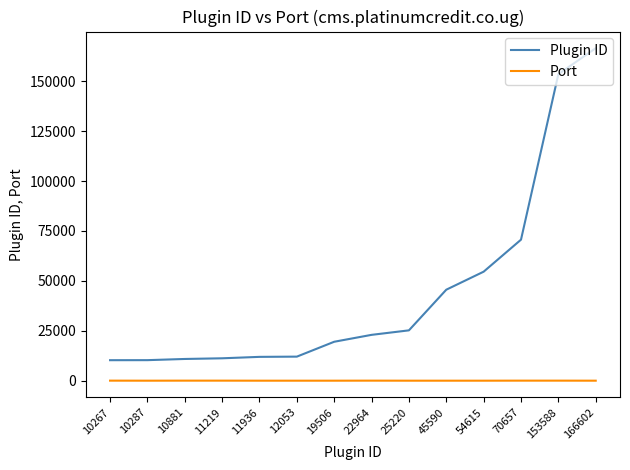

Is the value of Port at 22964 greater than the value of Plugin ID at 10287?

No